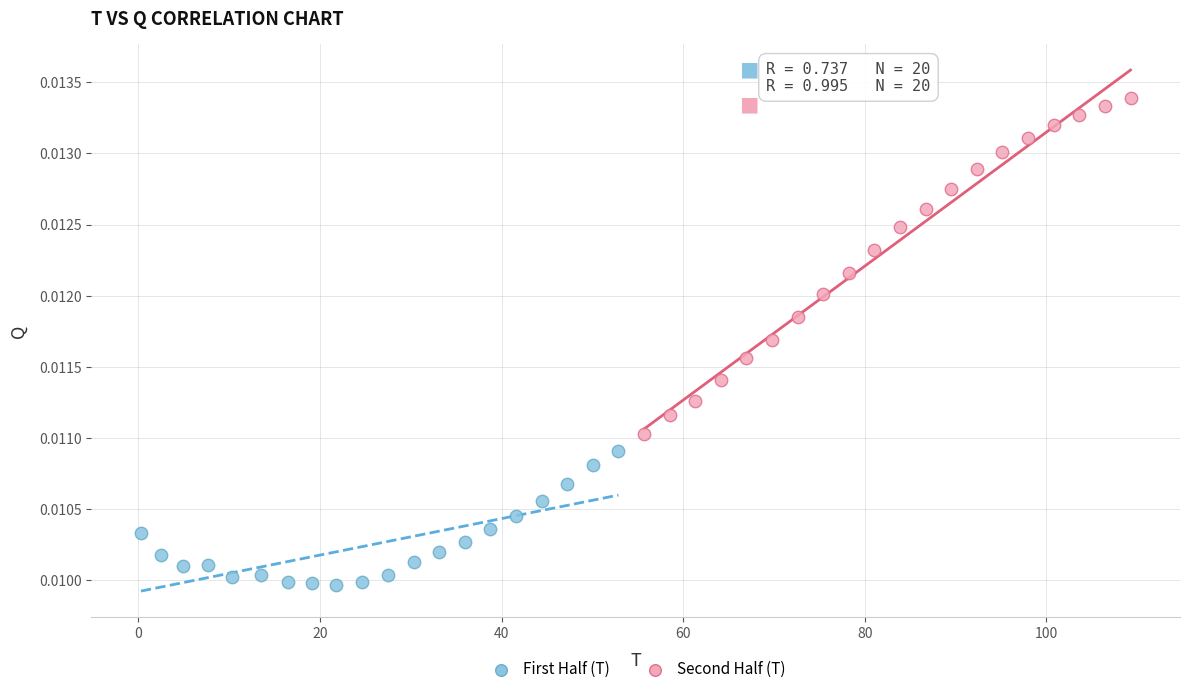

Which series reaches the maximum Y coordinate?

Second Half (T)